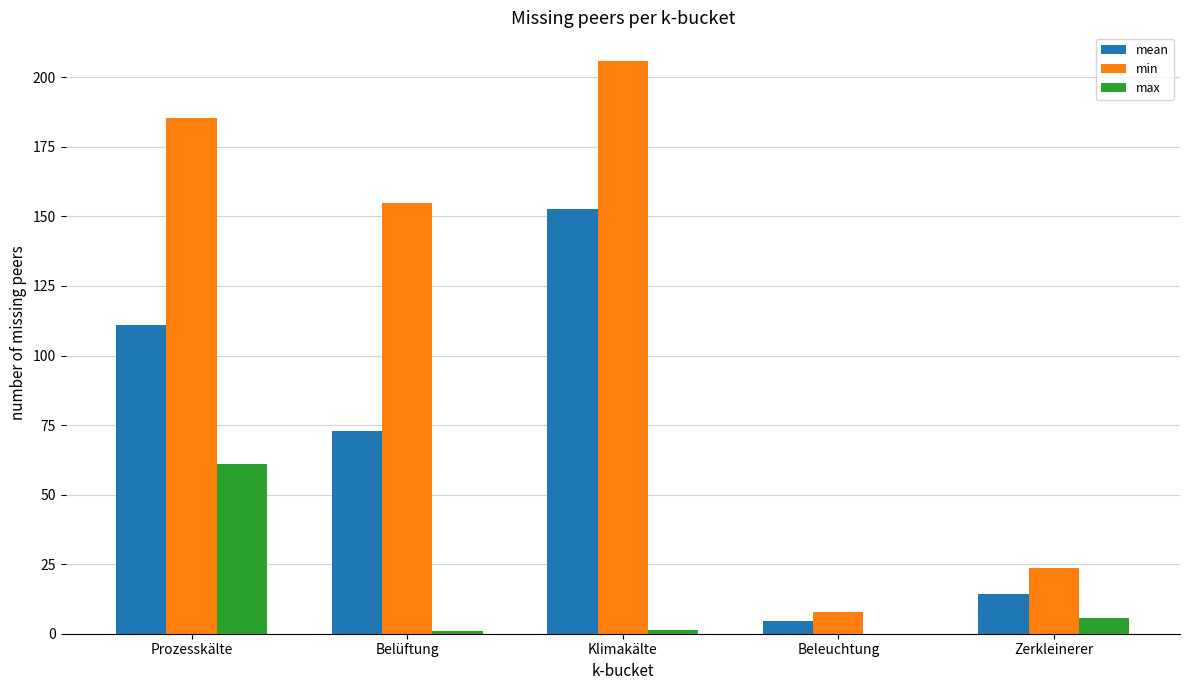

Between Belüftung and Klimakälte, which series saw the biggest shift?

mean